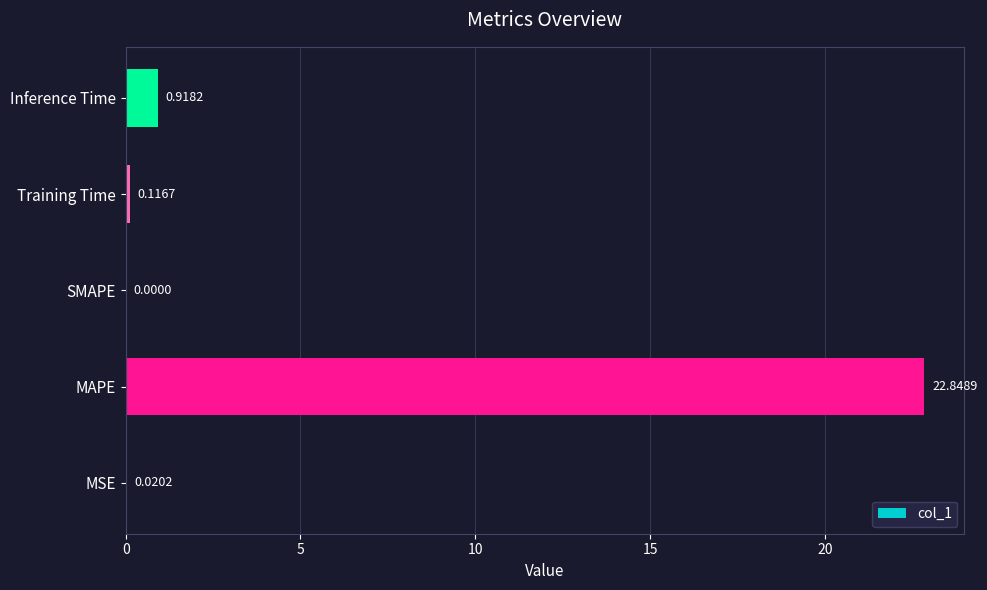

At which label is the value closest to 11?

Inference Time